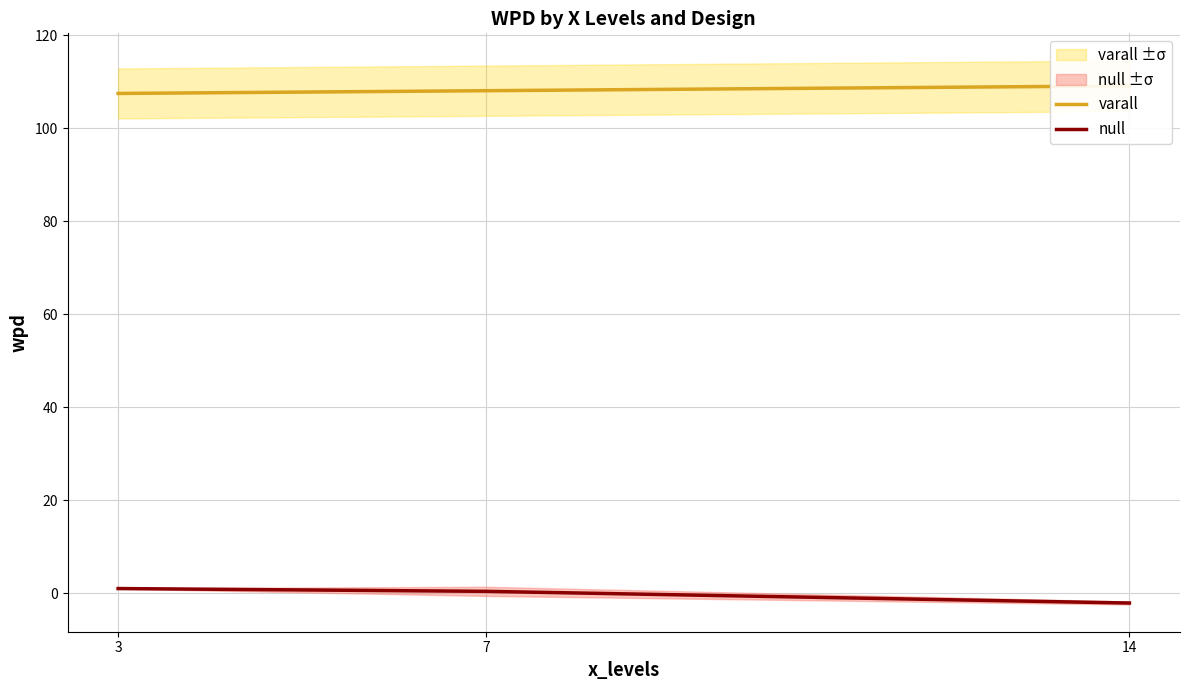

Reading right to left, transcribe all the data shown in this chart.

varall: 14=109.1	7=108.1	3=107.5
null: 14=-2.1	7=0.4	3=1.0